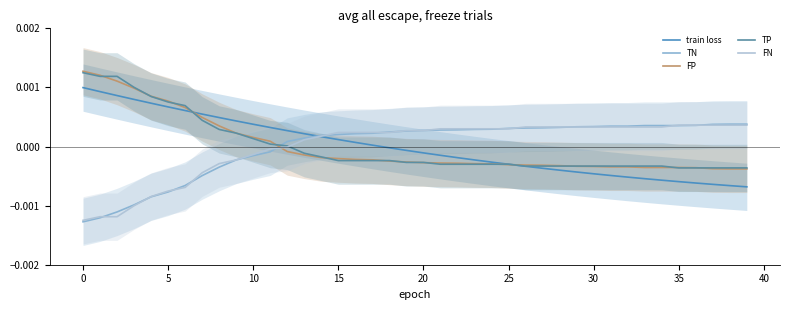

How many positive values does the TP series have?

13